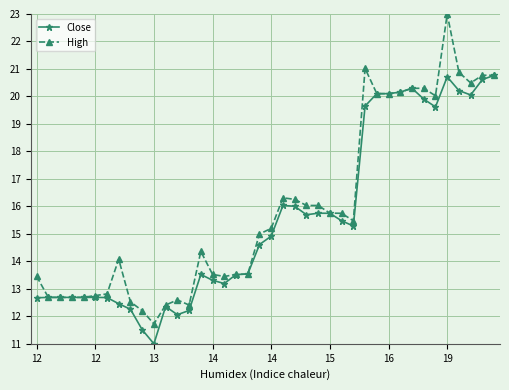

Which series has the widest spread of values?

High